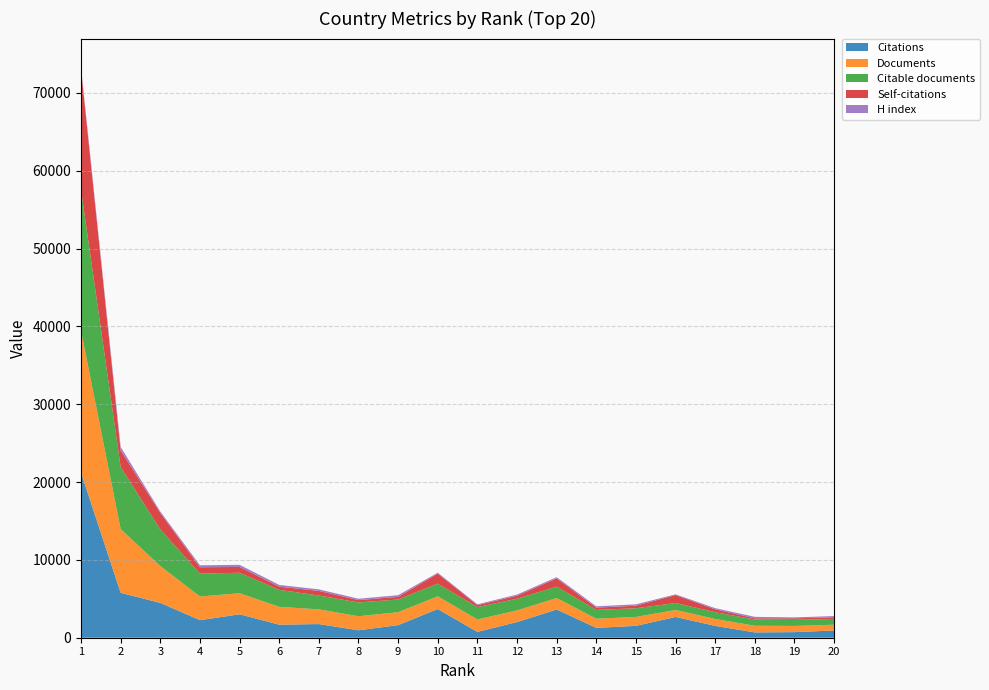

Reading left to right, what are all the values shown in this chart?

Citations: 1=21204	2=5769	3=4477	4=2256	5=3011	6=1676	7=1755	8=959	9=1617	10=3687	11=745	12=2013	13=3624	14=1267	15=1524	16=2667	17=1521	18=683	19=719	20=932
Documents: 1=18231	2=8189	3=4732	4=3040	5=2708	6=2295	7=1890	8=1801	9=1667	10=1635	11=1601	12=1498	13=1477	14=1175	15=1147	16=898	17=886	18=852	19=795	20=742
Citable documents: 1=18105	2=7965	3=4712	4=2937	5=2627	6=2178	7=1776	8=1770	9=1627	10=1631	11=1591	12=1495	13=1467	14=1134	15=1112	16=894	17=873	18=799	19=783	20=737
Self-citations: 1=15517	2=2134	3=2117	4=822	5=747	6=410	7=592	8=306	9=337	10=1287	11=250	12=388	13=1056	14=292	15=331	16=1025	17=369	18=162	19=199	20=213
H index: 1=252	2=454	3=173	4=251	5=271	6=224	7=200	8=175	9=214	10=110	11=105	12=150	13=152	14=169	15=173	16=88	17=149	18=185	19=119	20=162